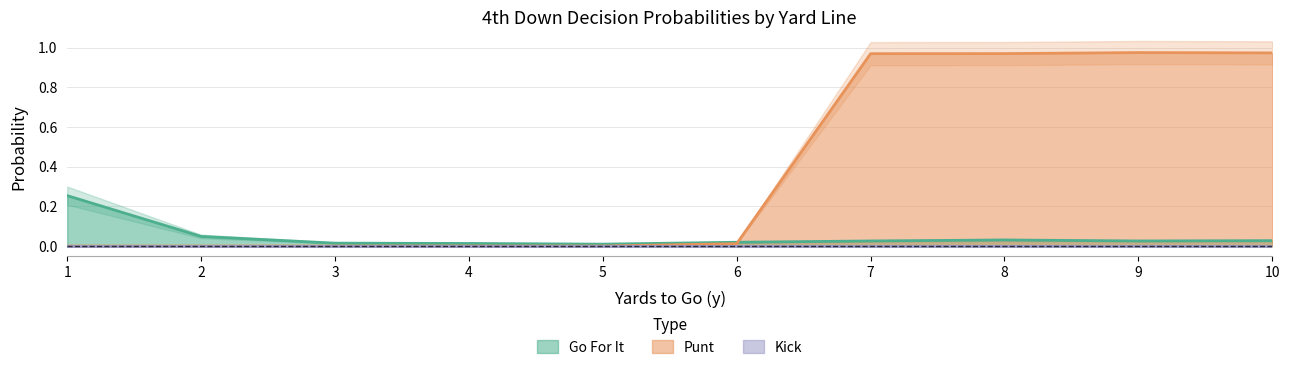

What is the maximum value shown in the chart?

1.0